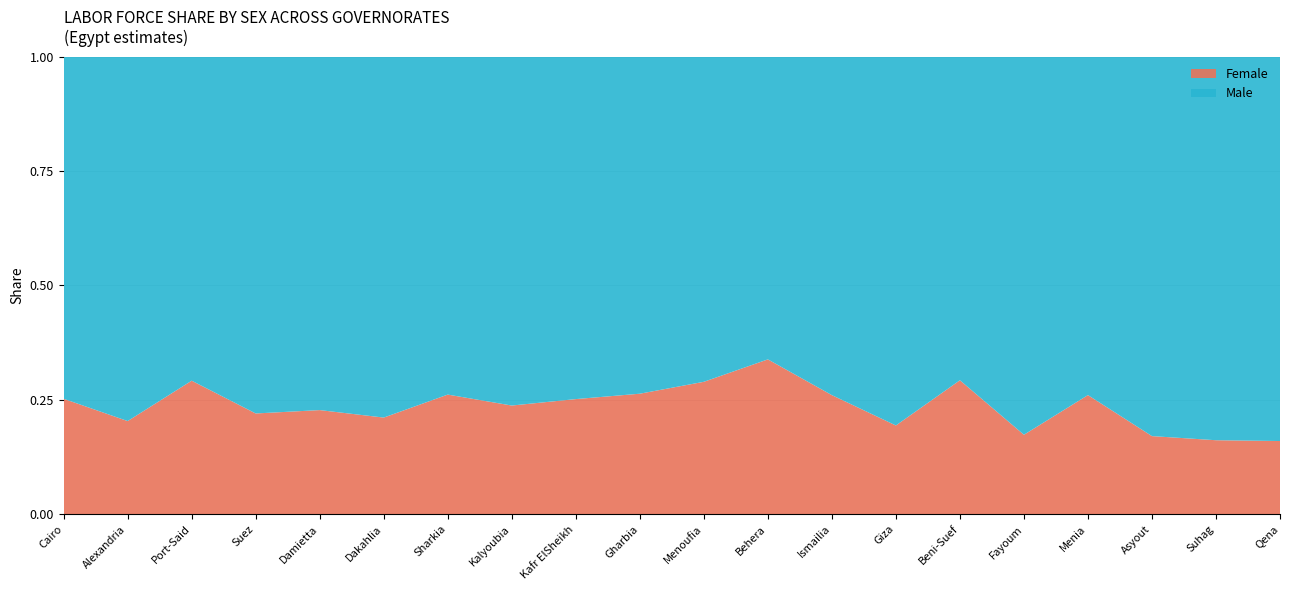

Reading left to right, what are all the values shown in this chart?

Female: Cairo=823000	Alexandria=335300	Port-Said=71400	Suez=44100	Damietta=108200	Dakahlia=413900	Sharkia=599800	Kalyoubia=432100	Kafr ElSheikh=270900	Gharbia=428000	Menoufia=409700	Behera=800700	Ismailia=106300	Giza=468600	Beni-Suef=293700	Fayoum=170800	Menia=442600	Asyout=203700	Suhag=200400	Qena=132500
Male: Cairo=2438300	Alexandria=1311100	Port-Said=173200	Suez=156100	Damietta=367100	Dakahlia=1544800	Sharkia=1693600	Kalyoubia=1386500	Kafr ElSheikh=805400	Gharbia=1196500	Menoufia=1005600	Behera=1564800	Ismailia=302000	Giza=1946800	Beni-Suef=709200	Fayoum=812400	Menia=1257100	Asyout=989000	Suhag=1038200	Qena=695400